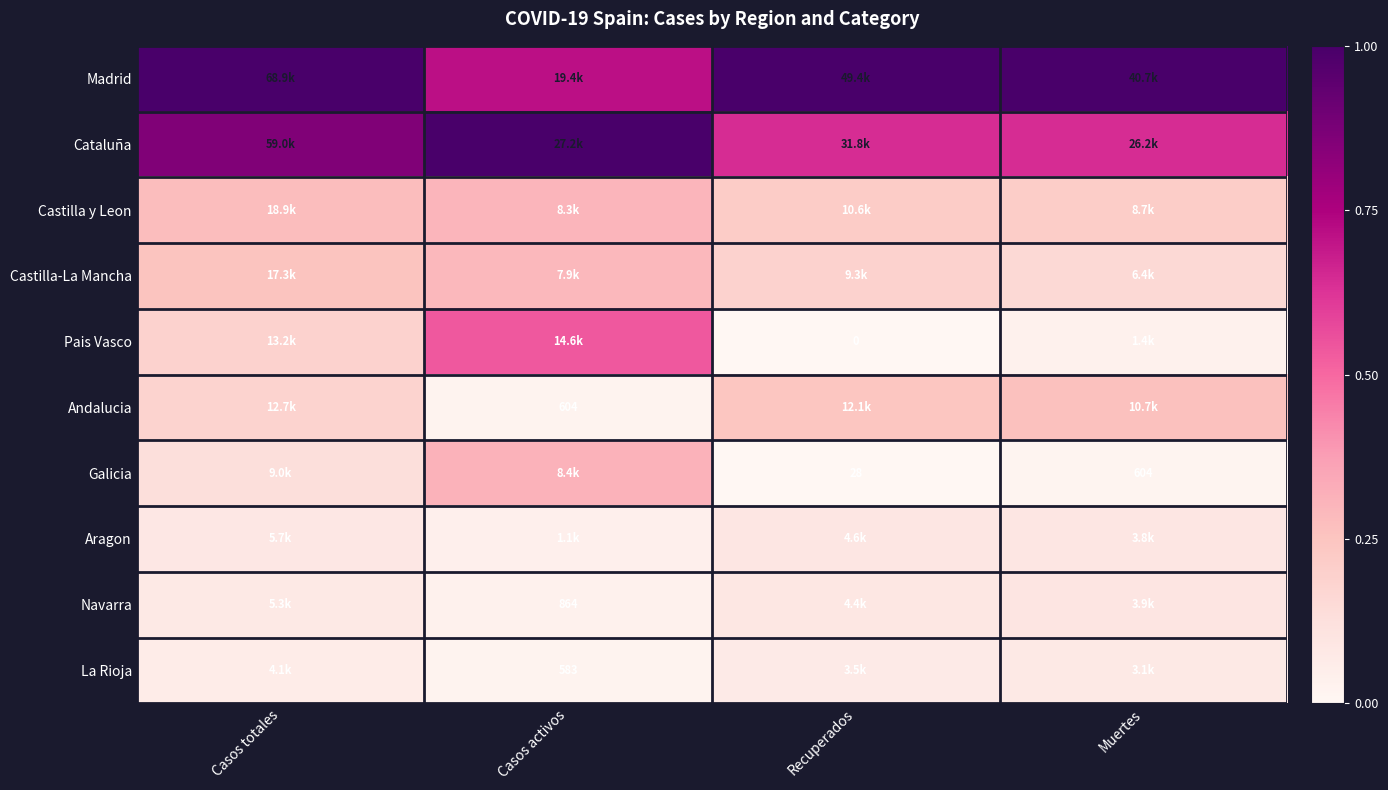

The value of Castilla y Leon at Casos totales is 0.2. True or false?

False